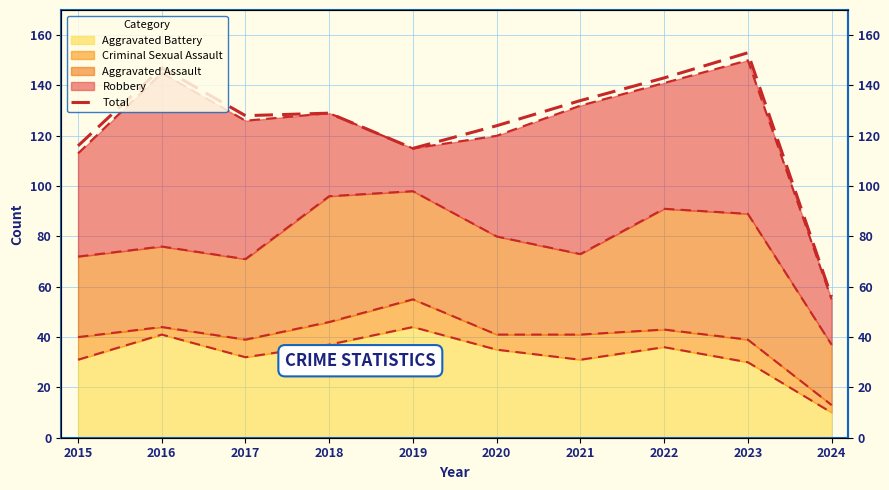

What is the difference between the maximum and second lowest values?

38